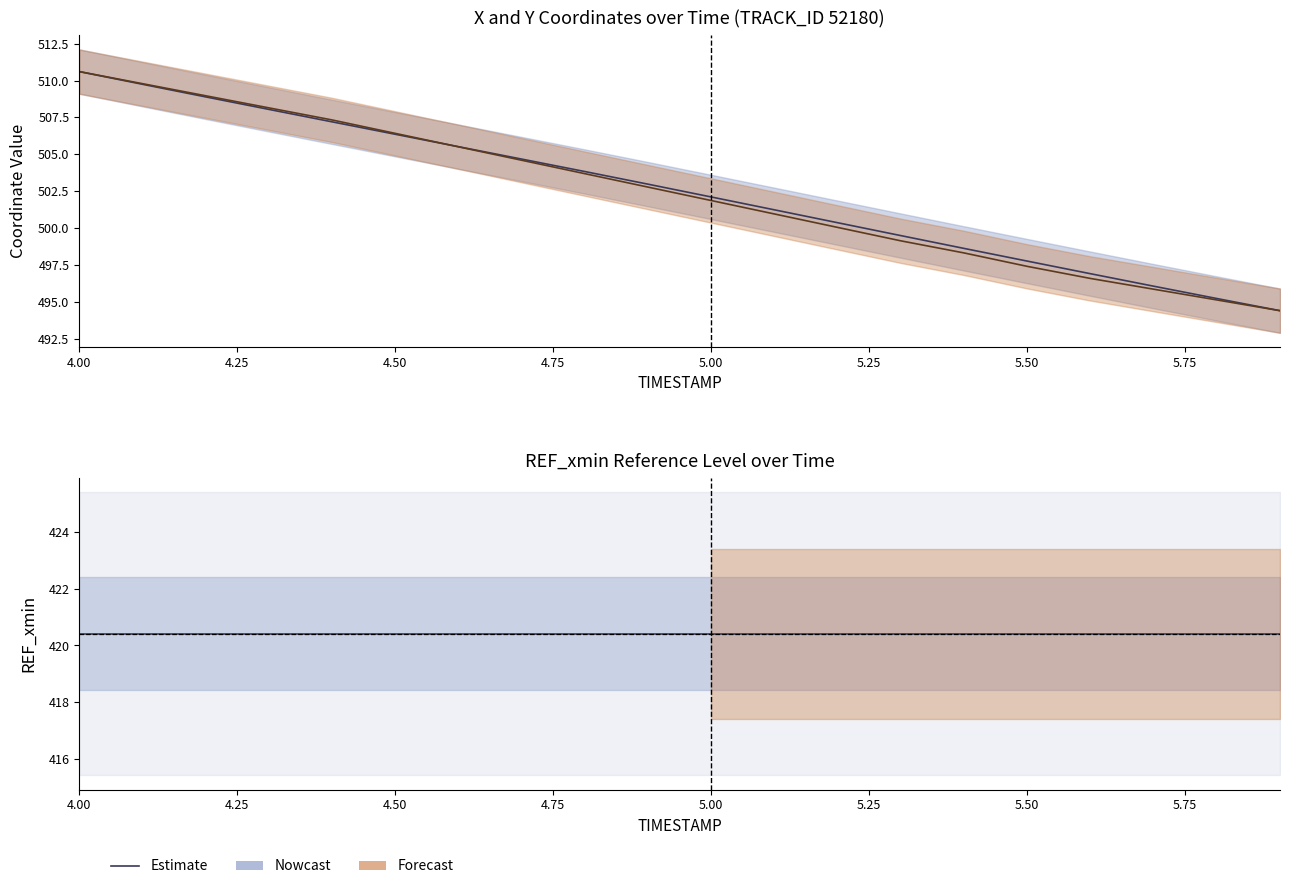

Where does the Y Estimate series first go above 502?

4.00